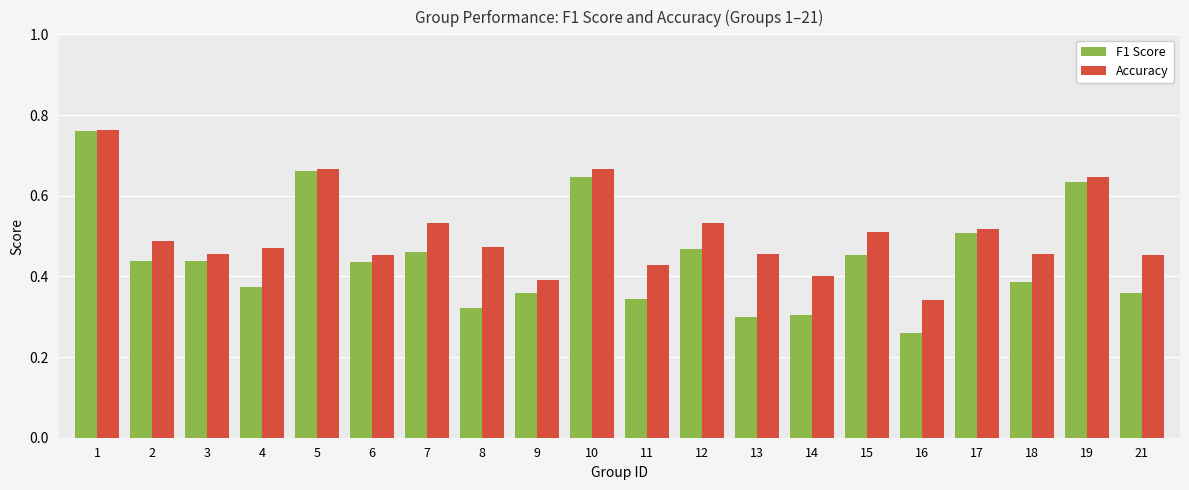

What is the total value across all series at 6?

0.9